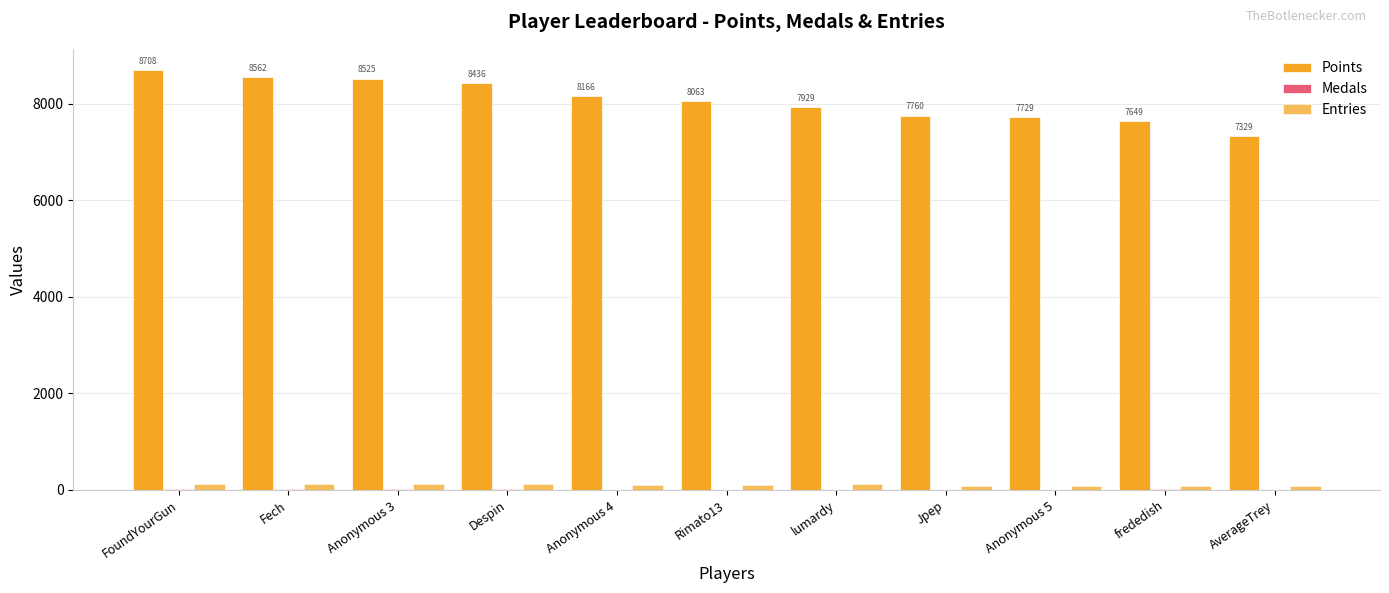

How many categories are shown in the chart?

11